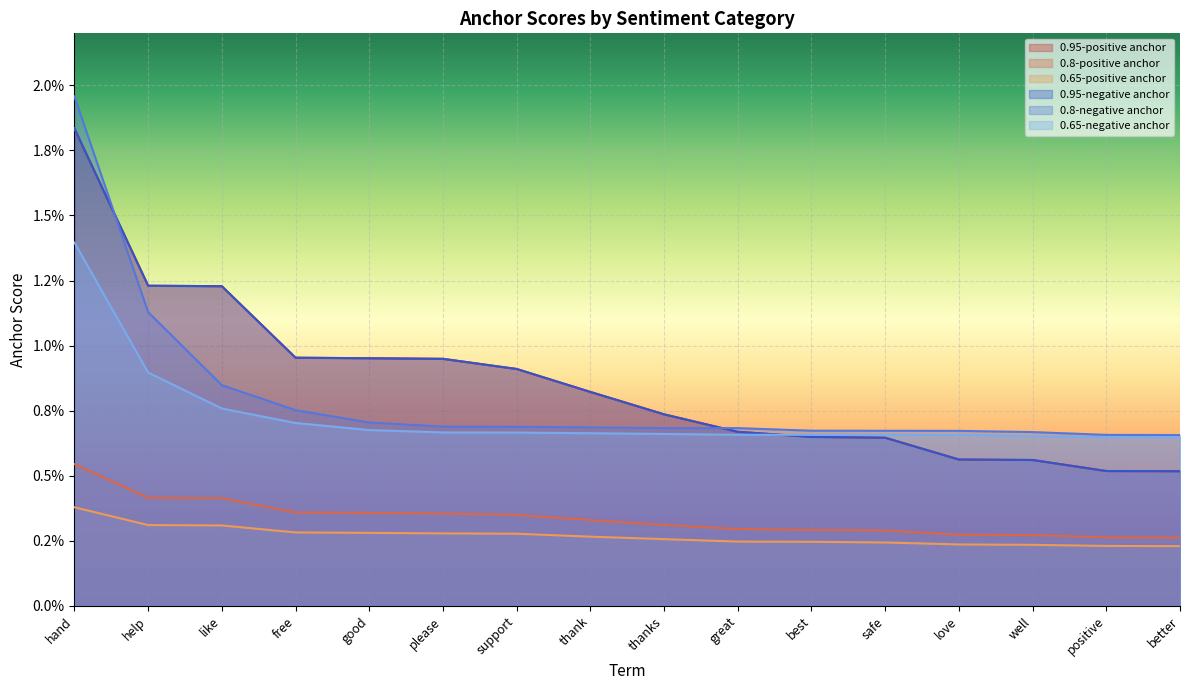

Which series changed the most between free and thanks?

0.95-positive anchor